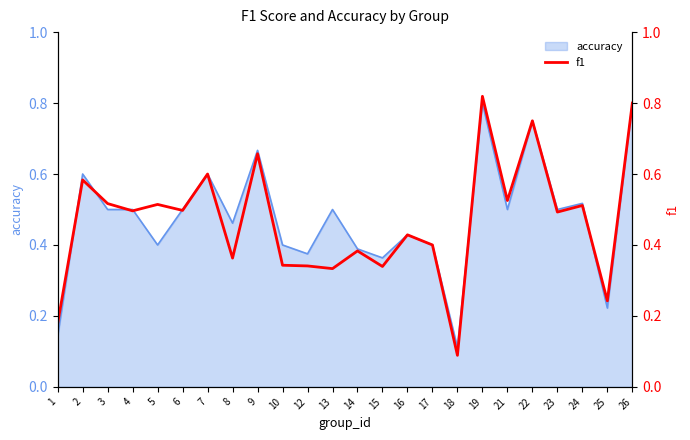

The accuracy series shows 0.9 at 2. True or false?

False